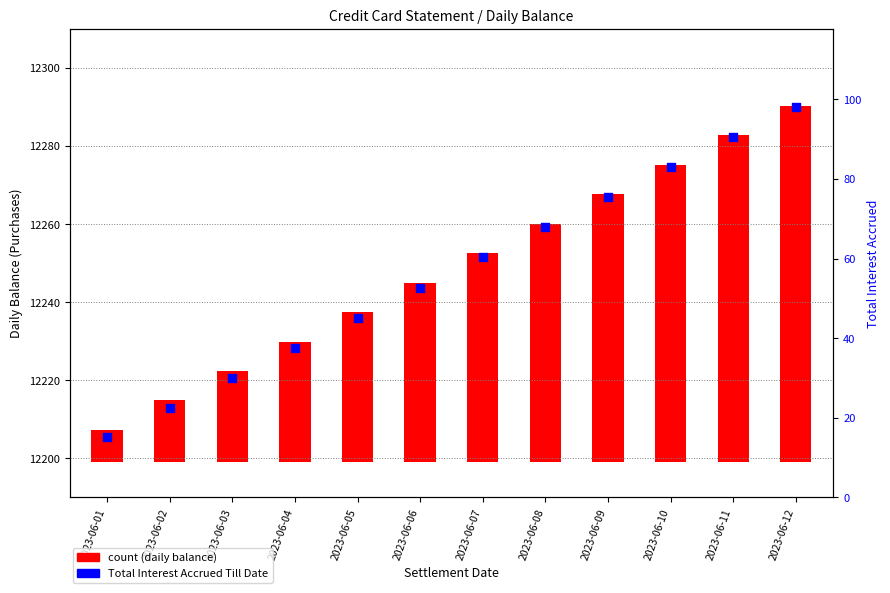

At how many categories does at least one series exceed 80?

3